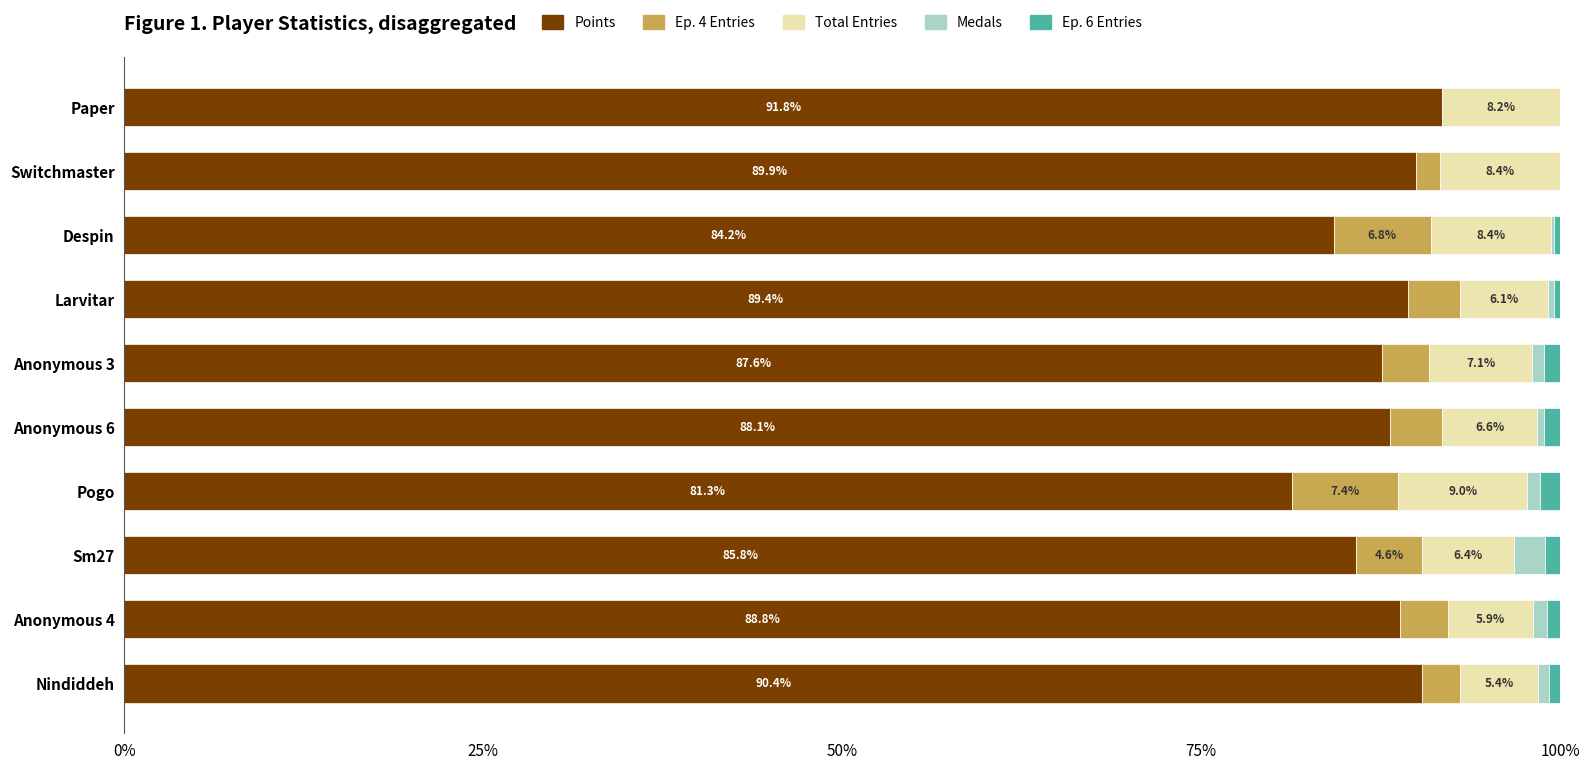

The value of Points at Anonymous 4 is 88.8. True or false?

True